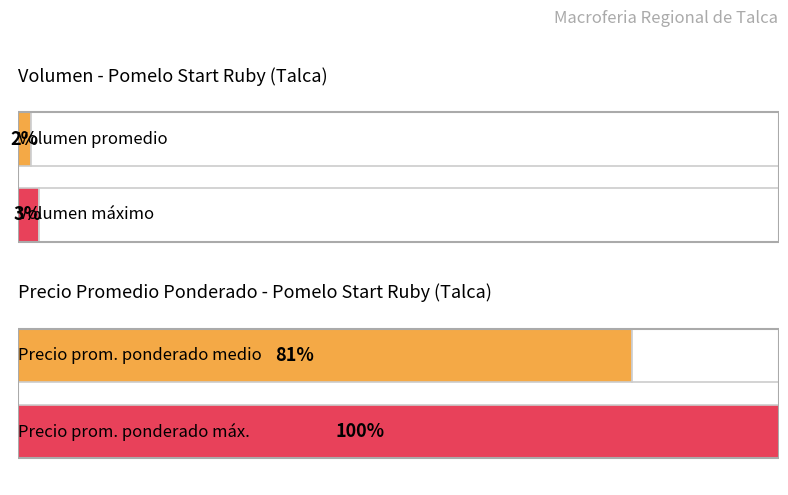

Is it true that Volumen equals 166 at 2020-11-27?

False